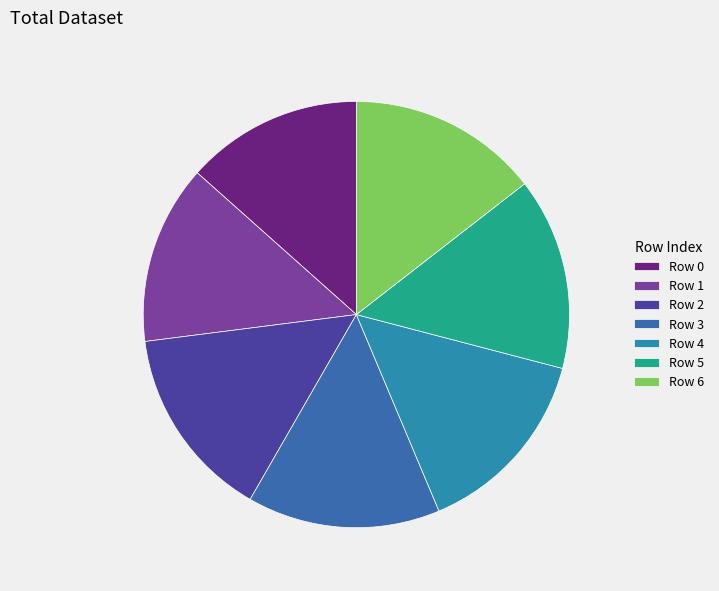

The Row 5 slice represents 4% of the pie. True or false?

False